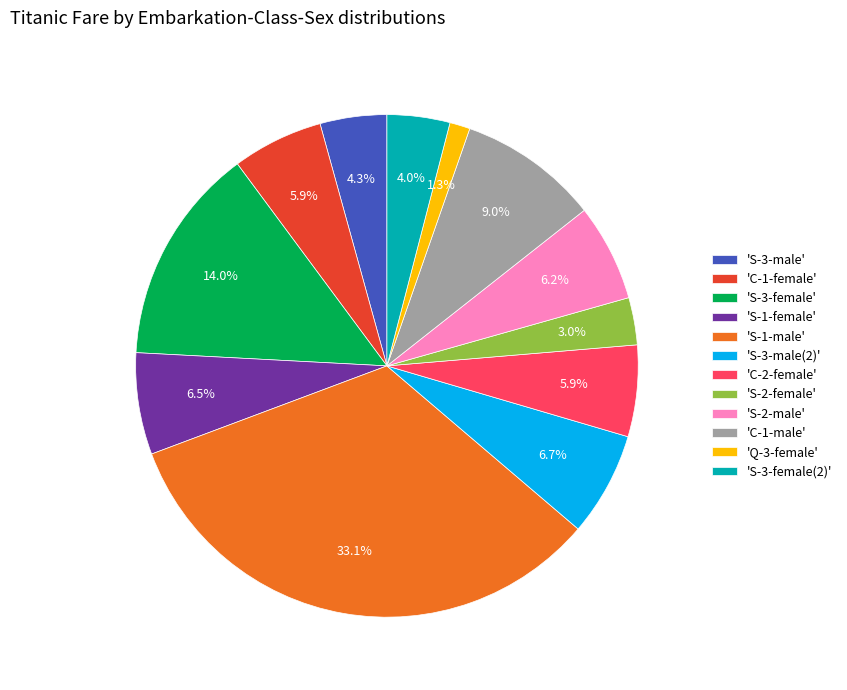

Does 'Q-3-female' represent more than half of the total?

No